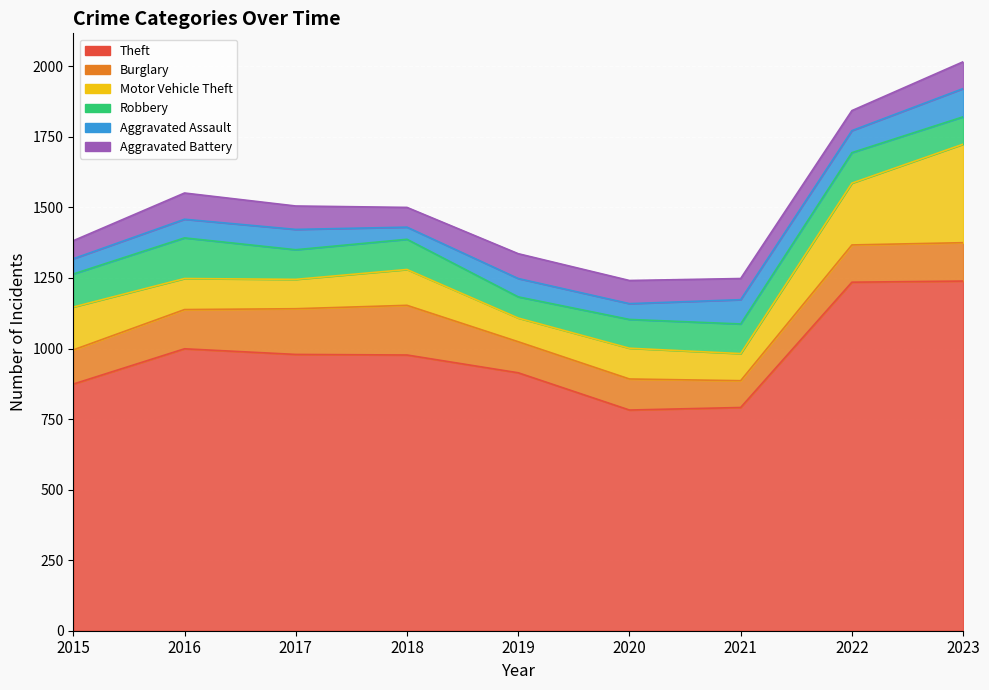

What is the minimum value shown in the chart?

43